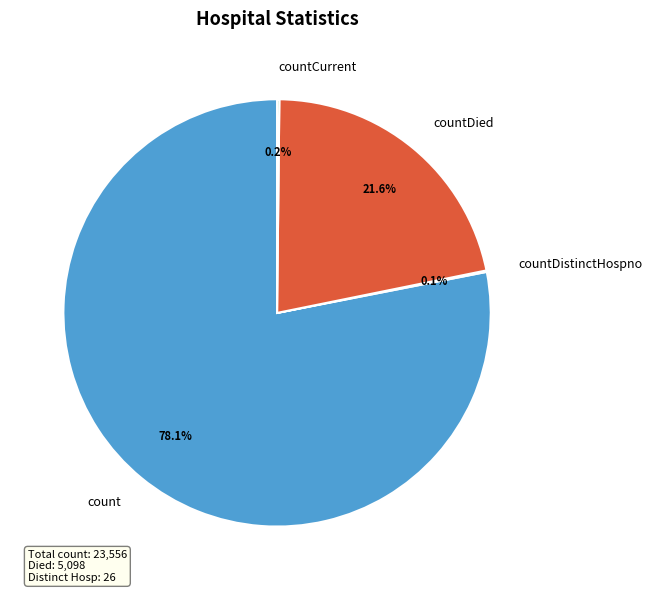

To the nearest percent, what portion does countDied represent?

22%